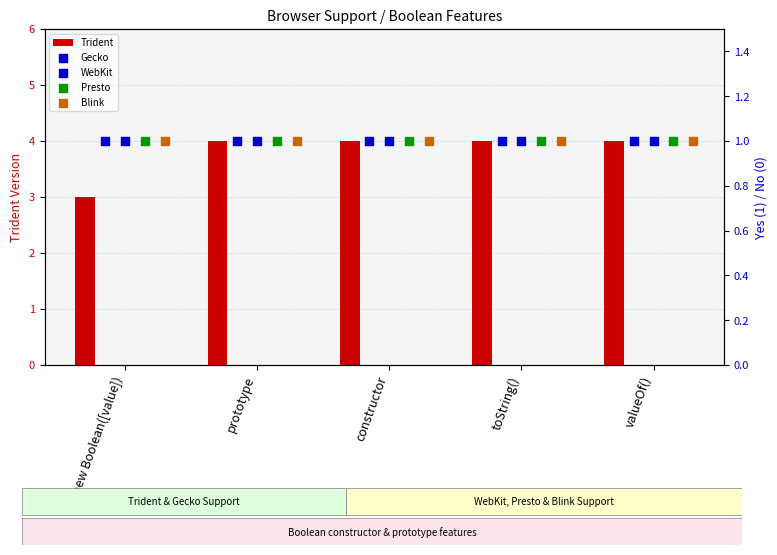

At how many categories does at least one series exceed 3?

4